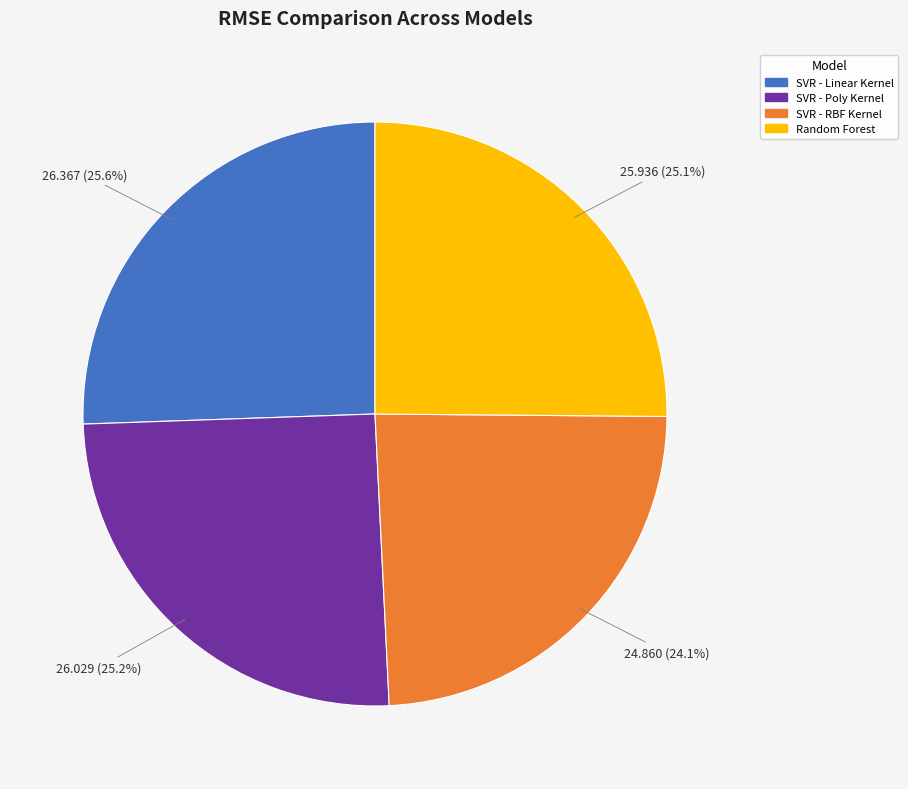

Is it true that SVR - RBF Kernel is 24% of the pie?

True